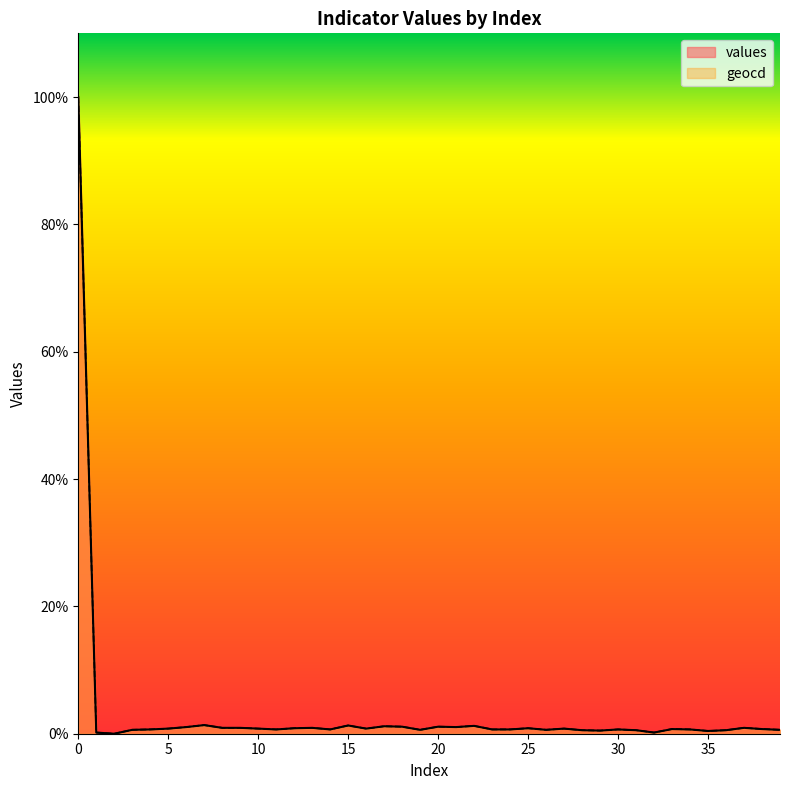

What is the value of the values point at the 2nd from the left?

0.2